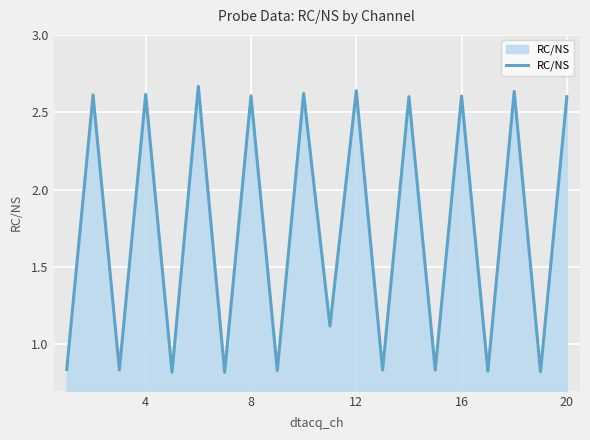

What is the difference between the maximum and minimum values?

1.8